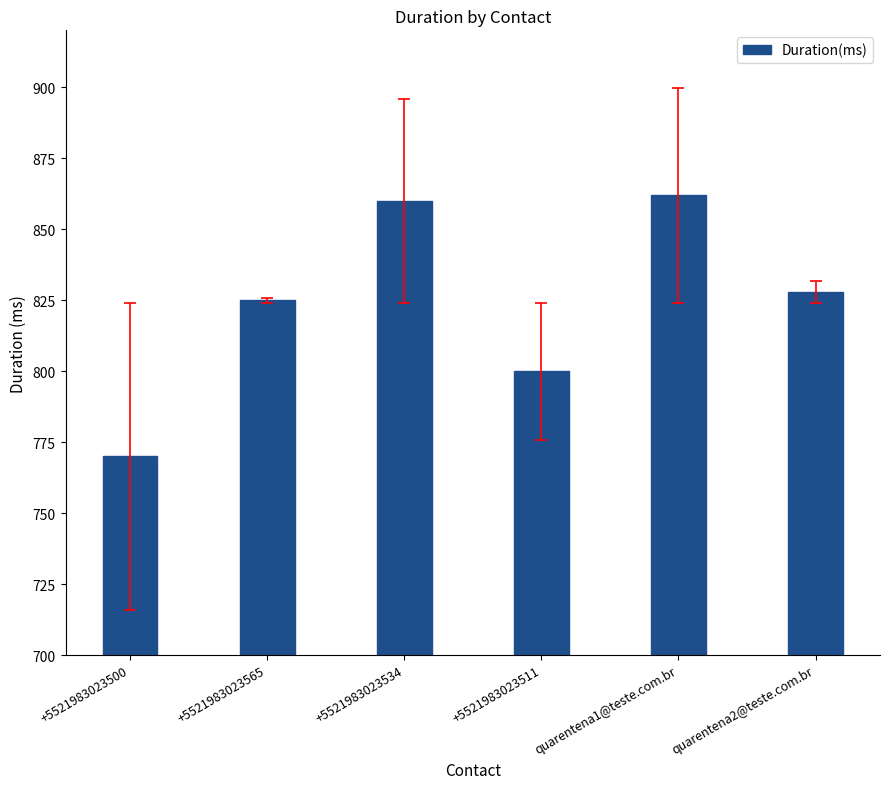

Reading left to right, what are all the values shown in this chart?

+5521983023500=770	+5521983023565=825	+5521983023534=860	+5521983023511=800	quarentena1@teste.com.br=862	quarentena2@teste.com.br=828